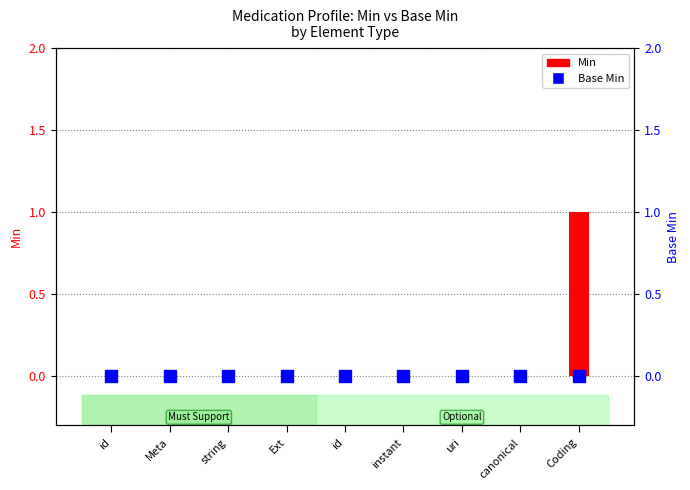

What are all the series names shown in the legend?

Min, Base Min